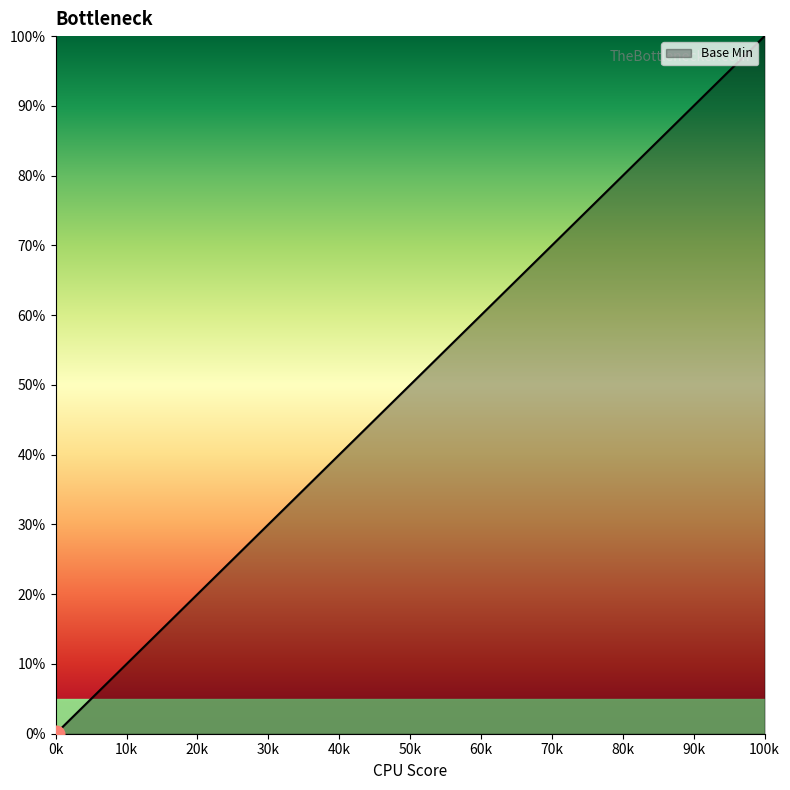

What is the value of the 4th point from the left?

100